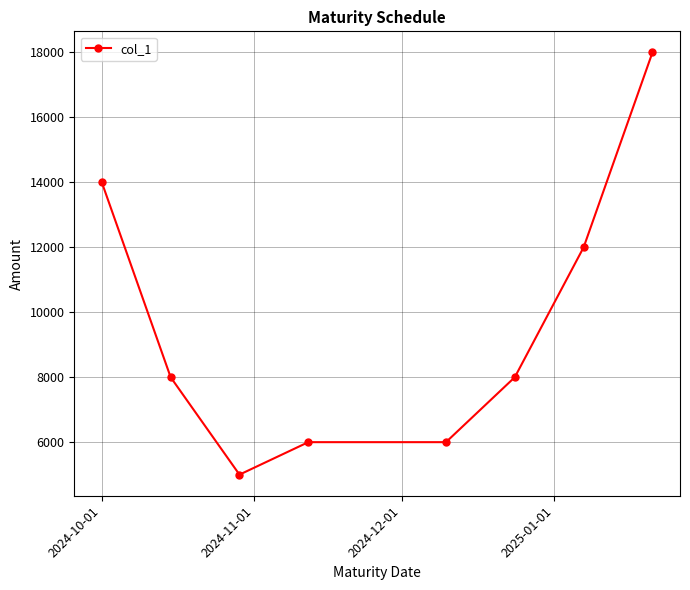

What is the value of the 5th point from the left?

6000